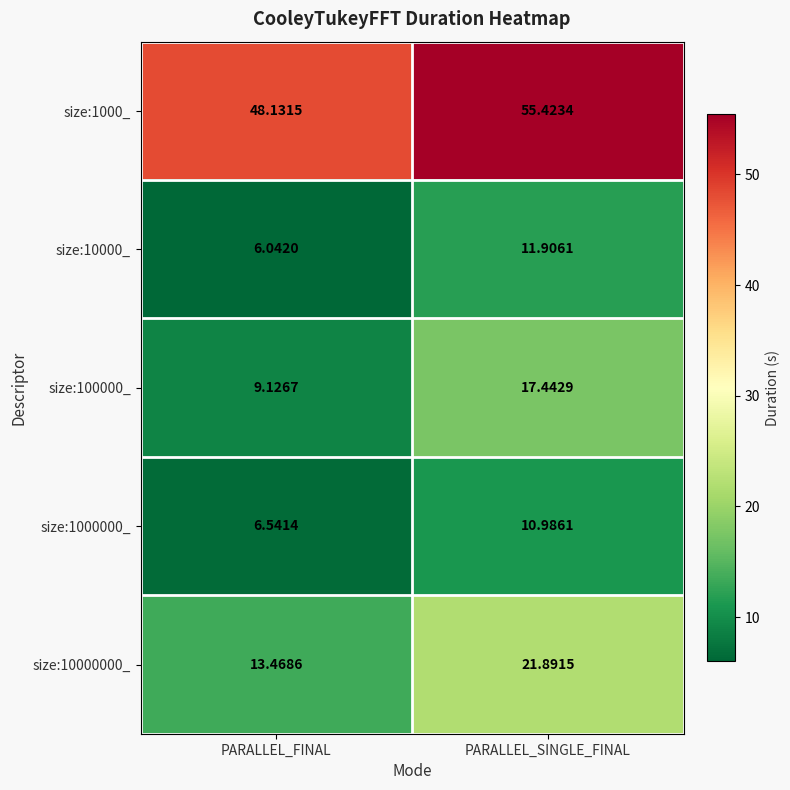

Count the number of data series in this chart.

5